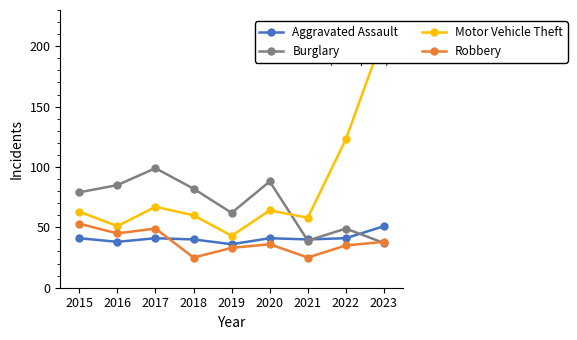

Which series has the largest total across all categories?

Motor Vehicle Theft